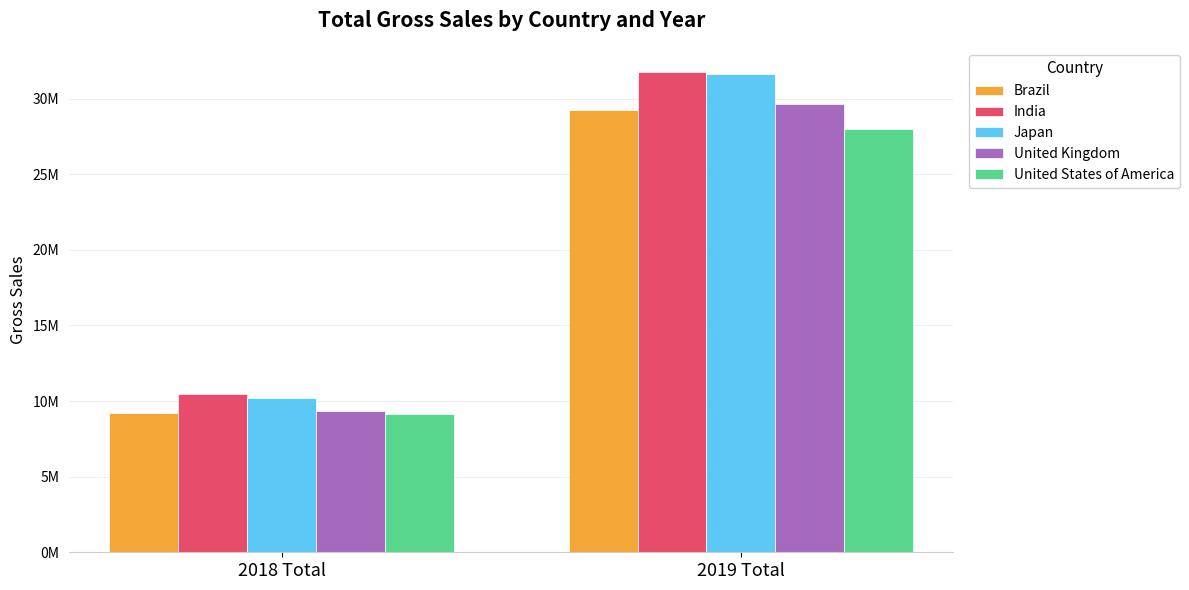

Are the bars horizontal?

No